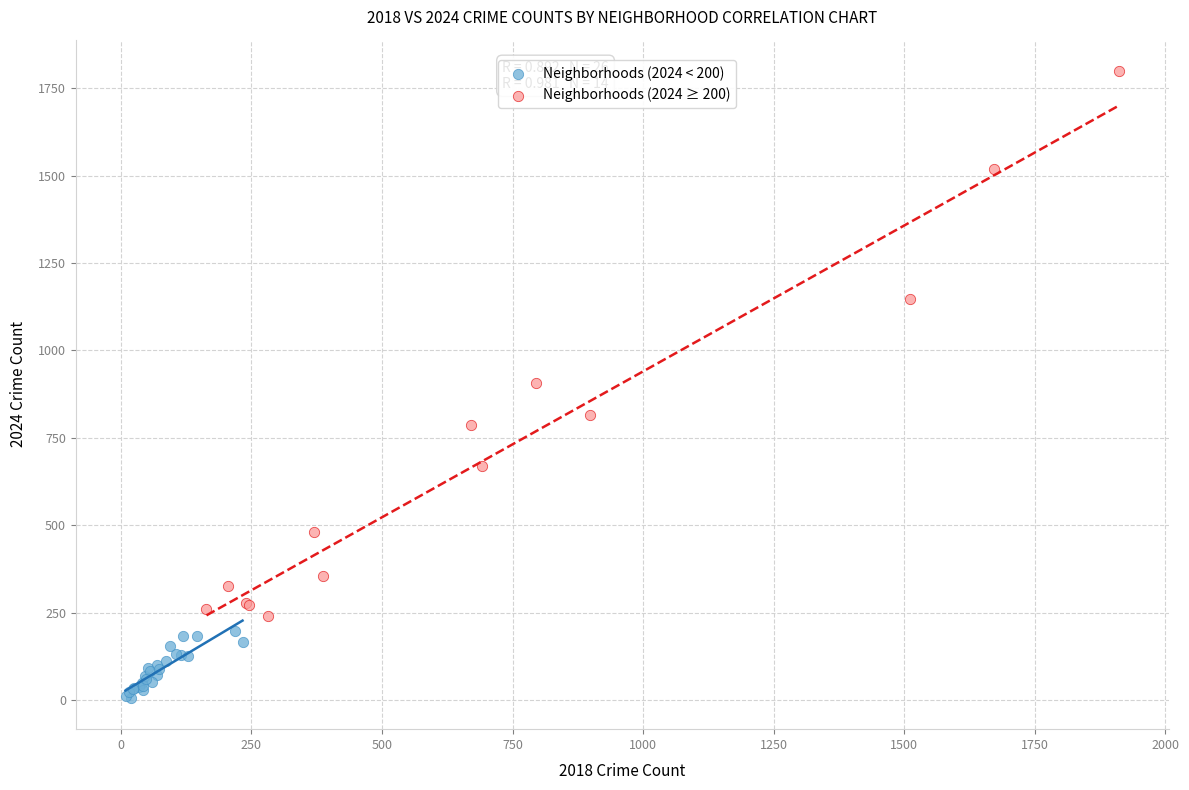

Which series contains the lowest Y value?

Neighborhoods (2024 < 200)